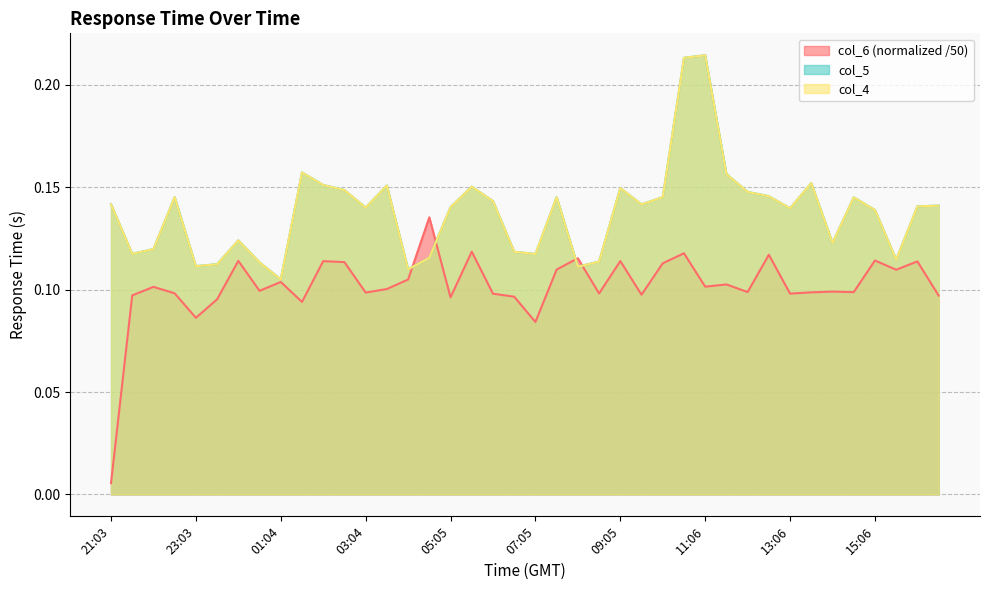

What is the label of the 4th point from the right?

15:06